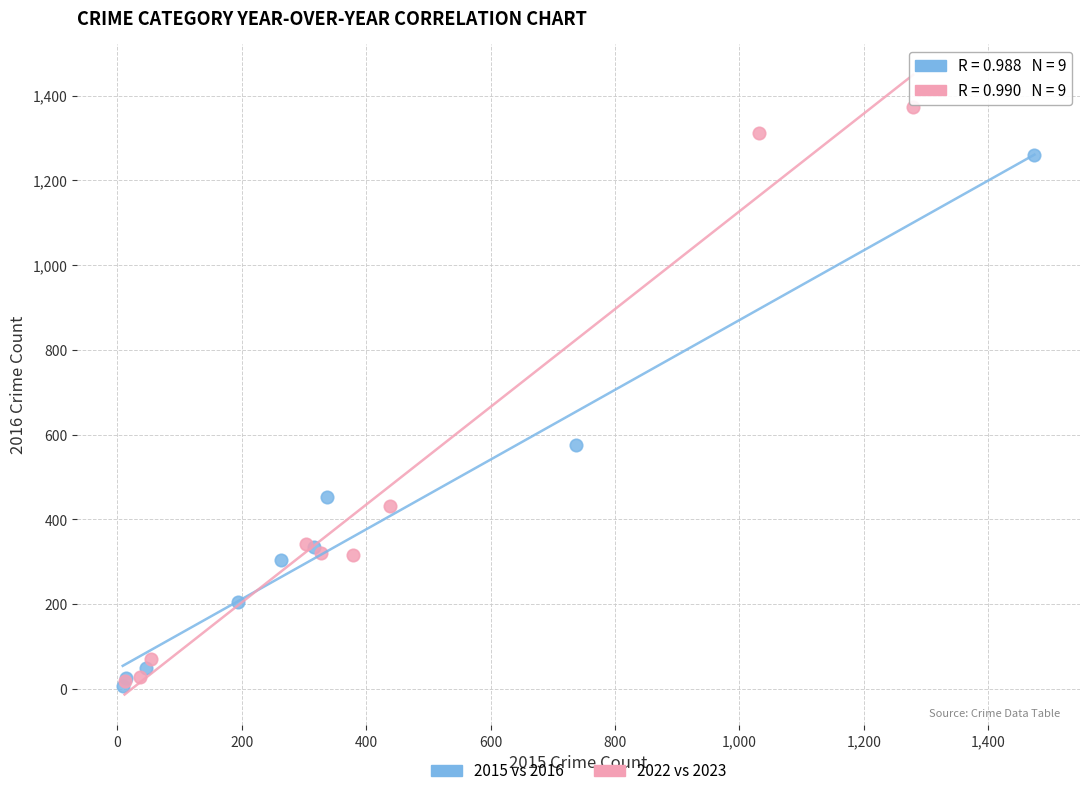

Which series has the widest spread of Y values?

2022 vs 2023